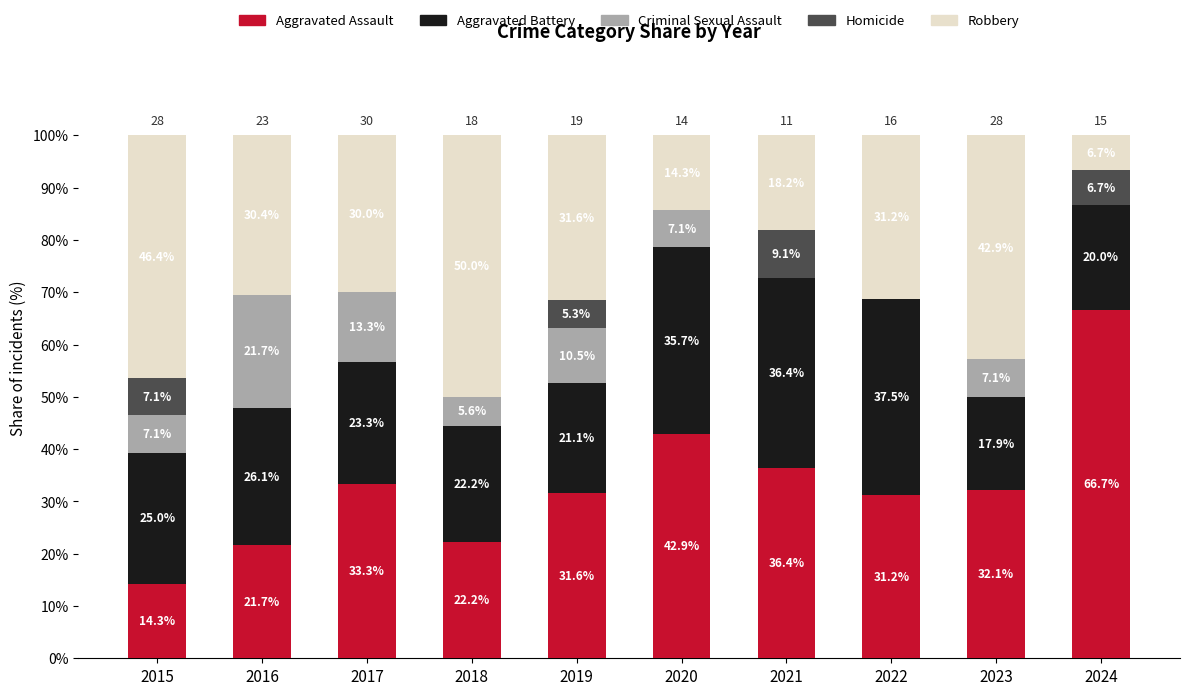

The value of Aggravated Assault at 2022 is 31.2. True or false?

True